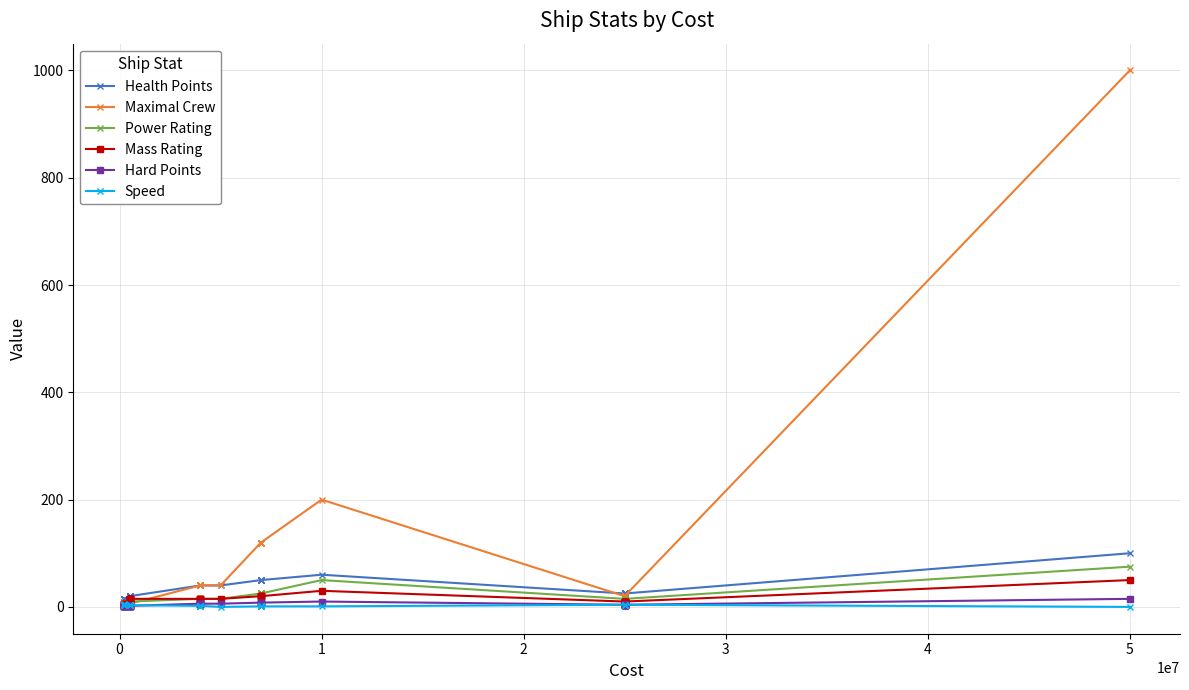

What are all the series names shown in the legend?

Health Points, Maximal Crew, Power Rating, Mass Rating, Hard Points, Speed